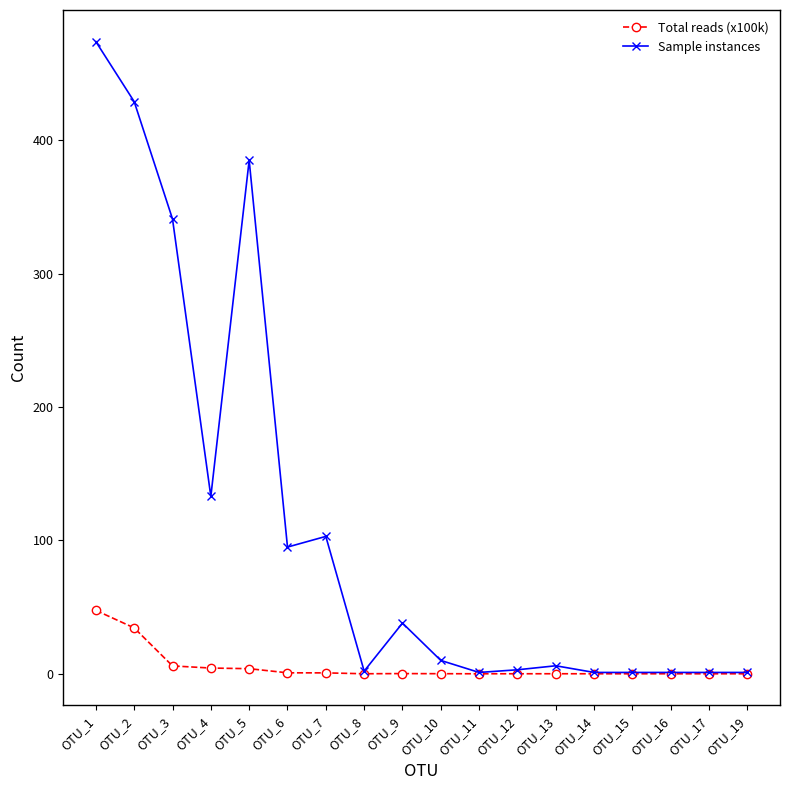

What is the average value of the Total reads (x100k) series?

5.4